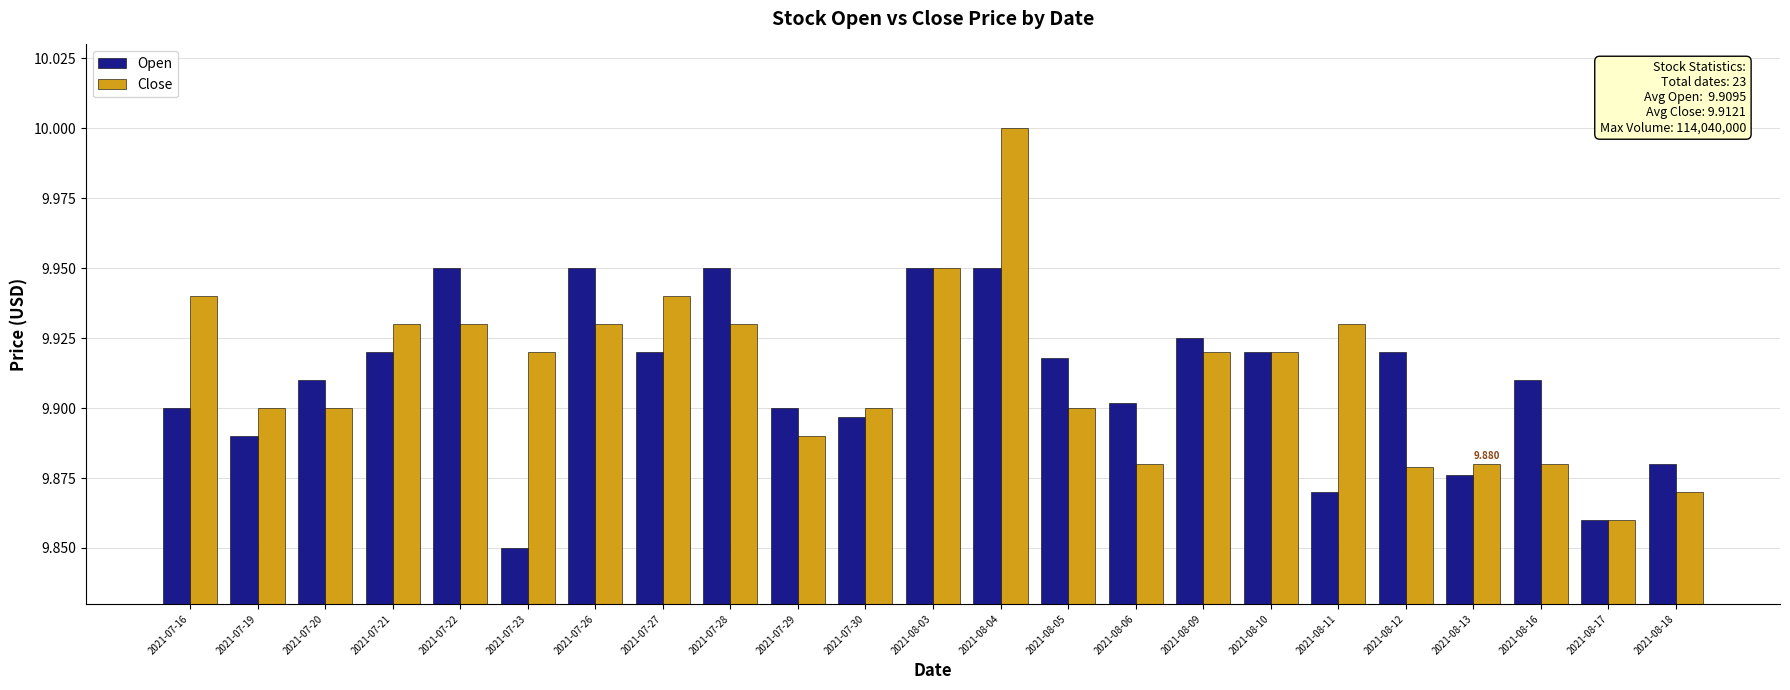

What is the sum of the Close values at 2021-07-29 and 2021-07-28?

19.8